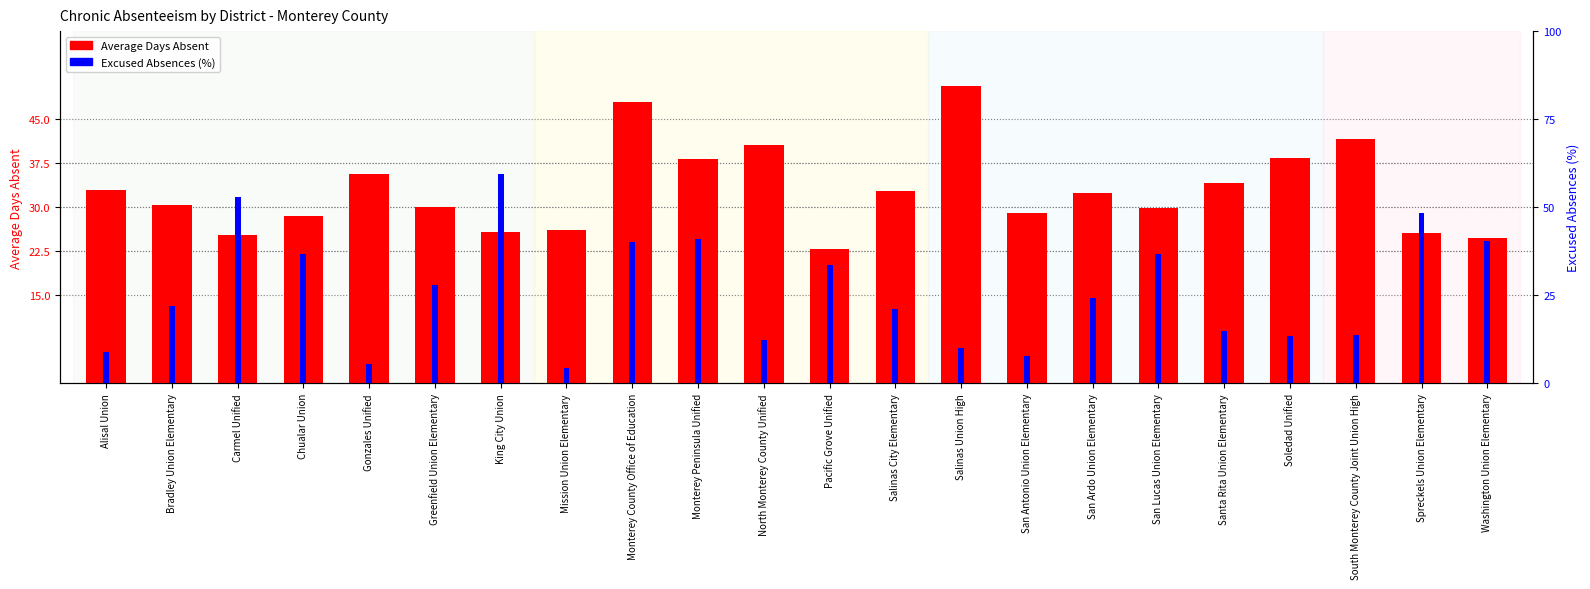

Which series has the largest total across all categories?

Average Days Absent